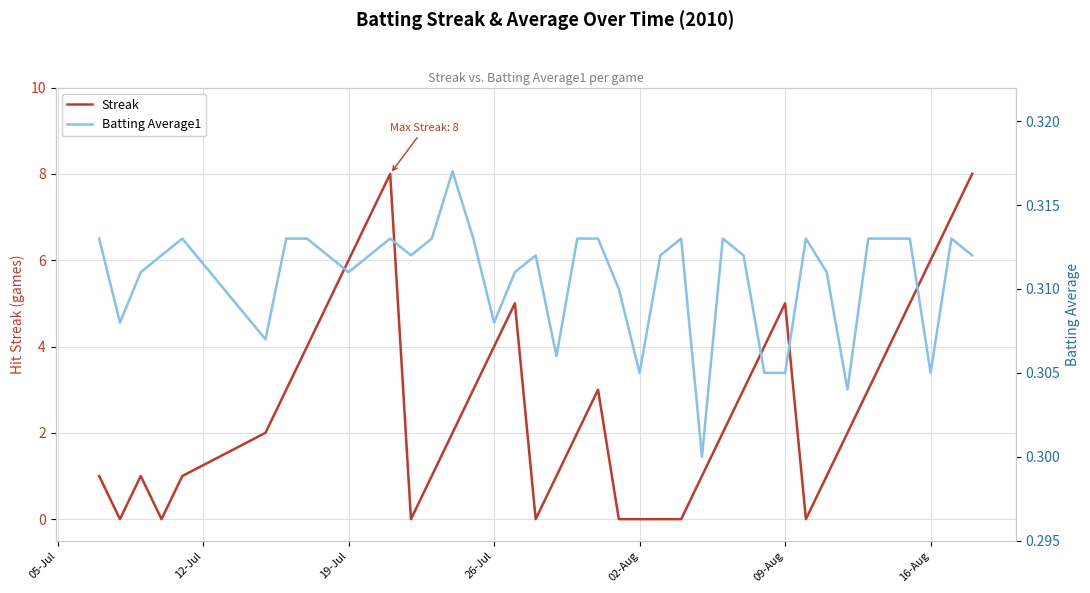

What is the difference between the maximum and minimum values in the Streak series?

8